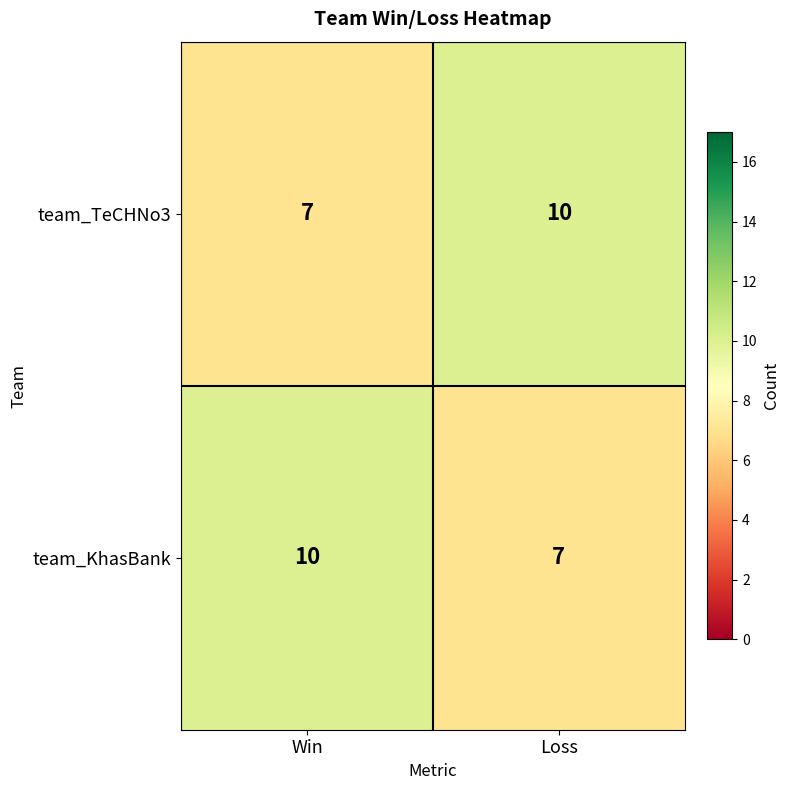

How many data points does each series have?

2